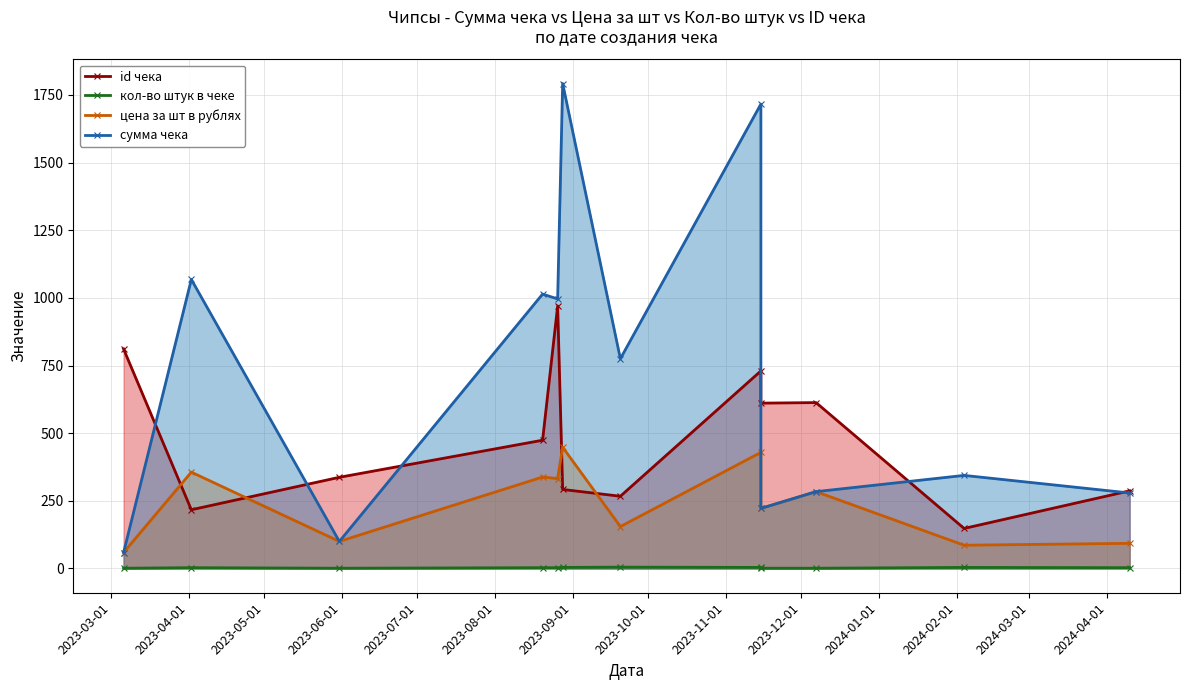

Which series has the widest spread of values?

сумма чека